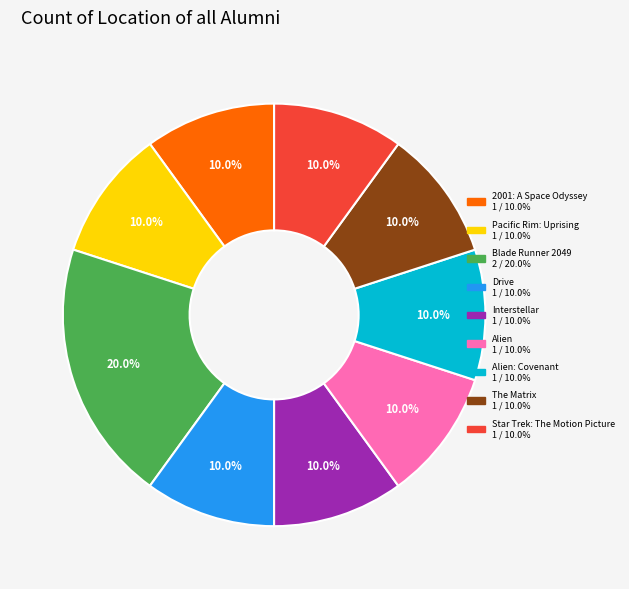

Is there a majority slice in this chart?

No